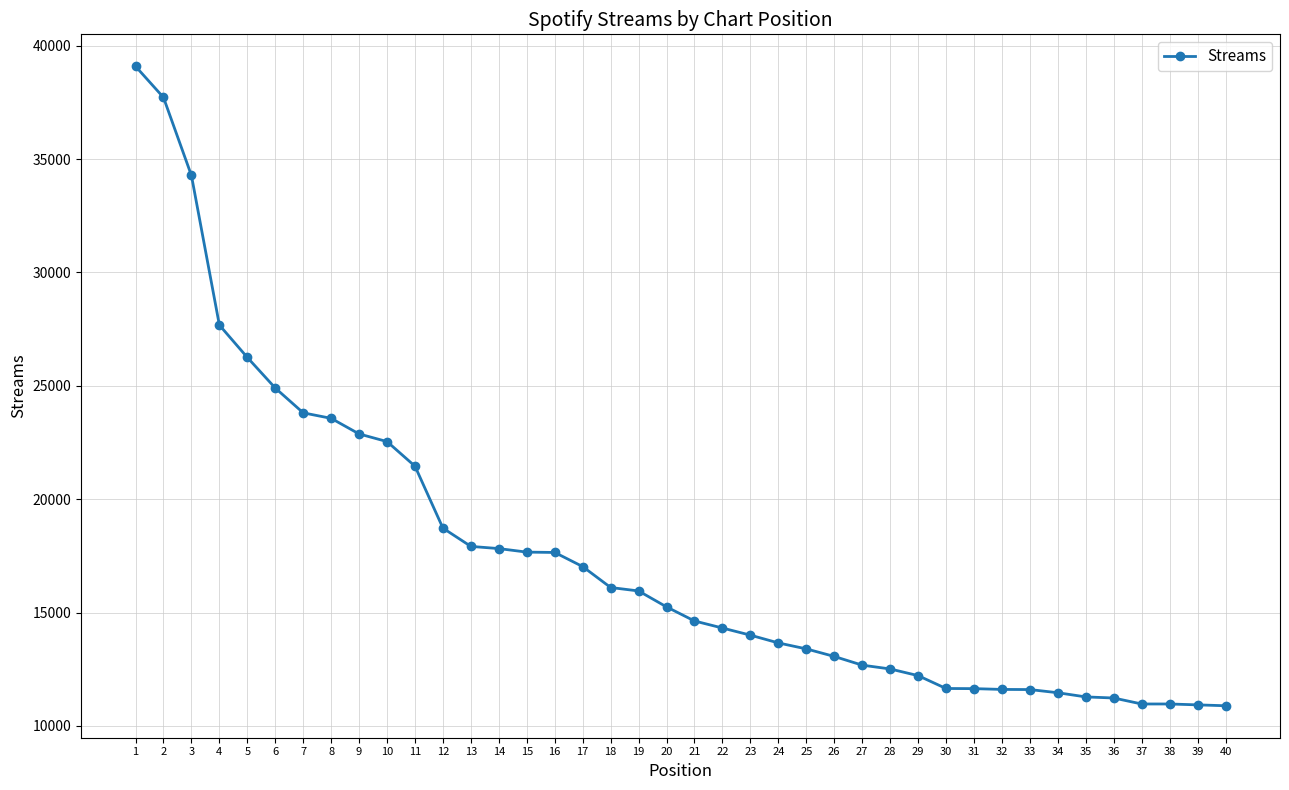

How many values are below 15251?

20